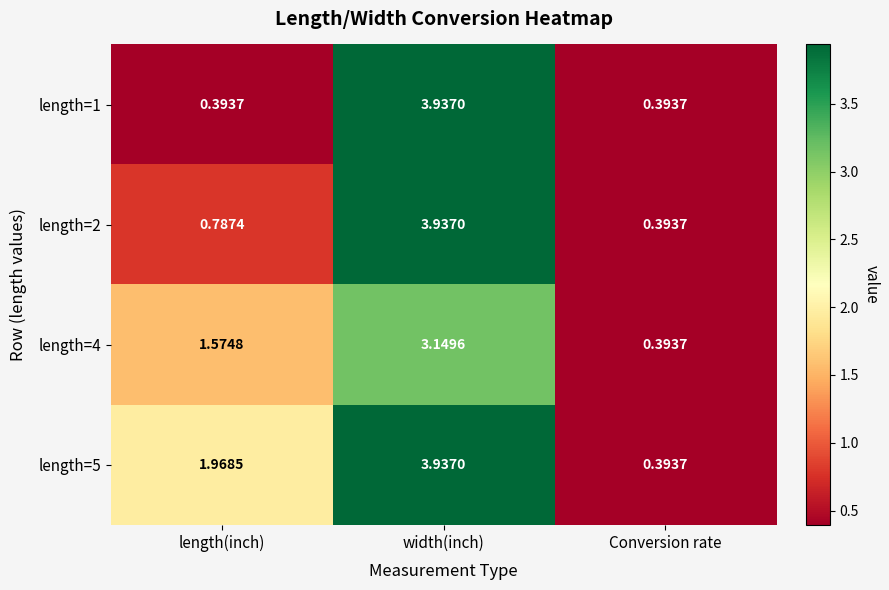

At which category is the sum across all series the highest?

width(inch)